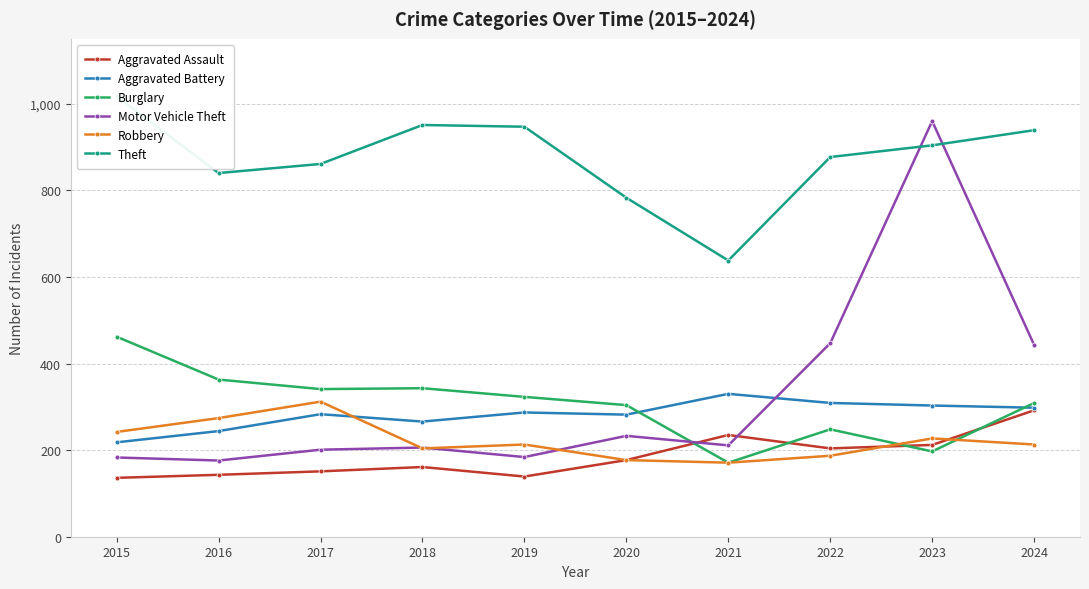

Which series has the largest total across all categories?

Theft